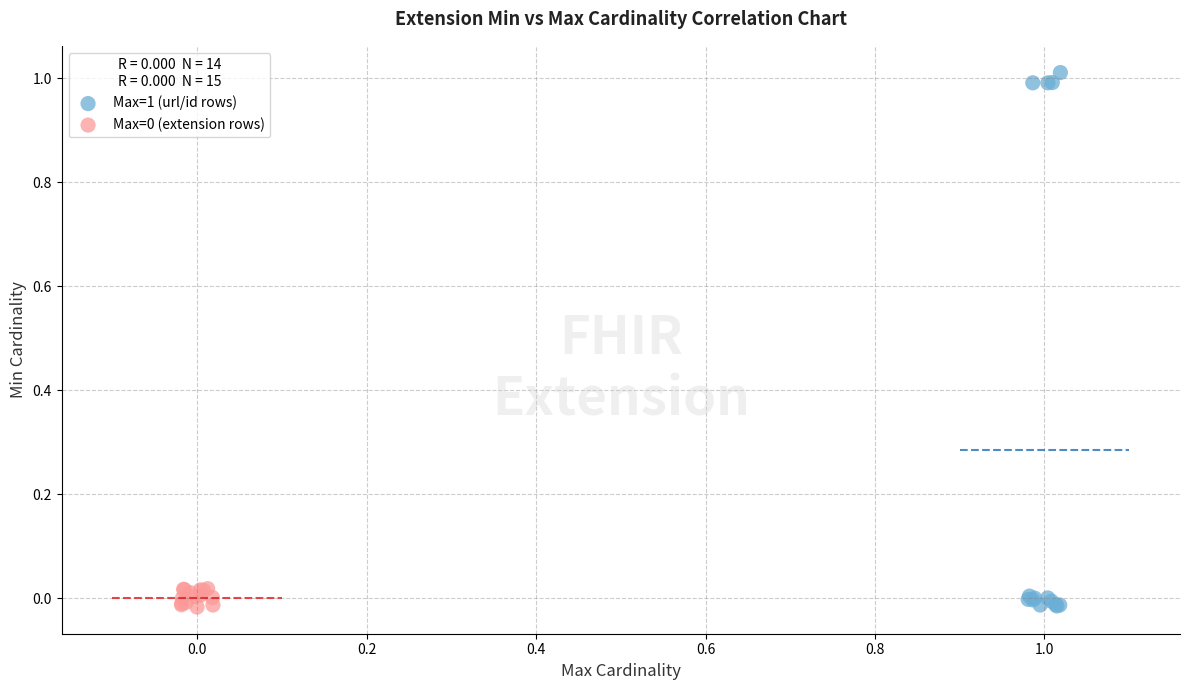

Which series contains the highest Y value?

Max=1 (url/id rows)